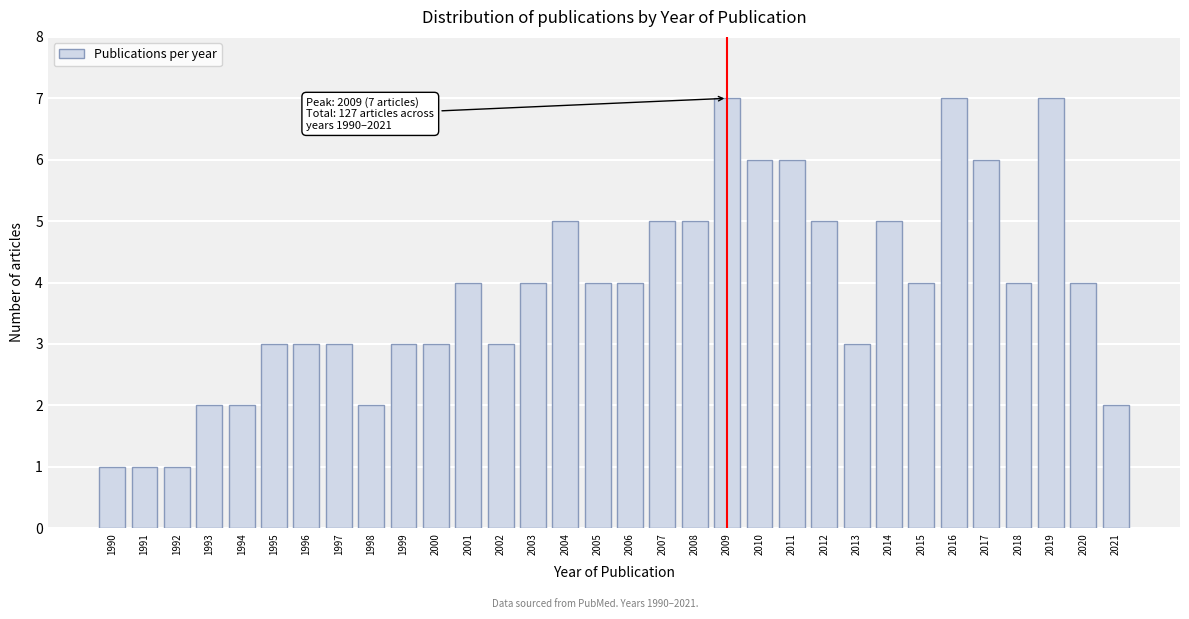

What is the greatest value displayed?

7